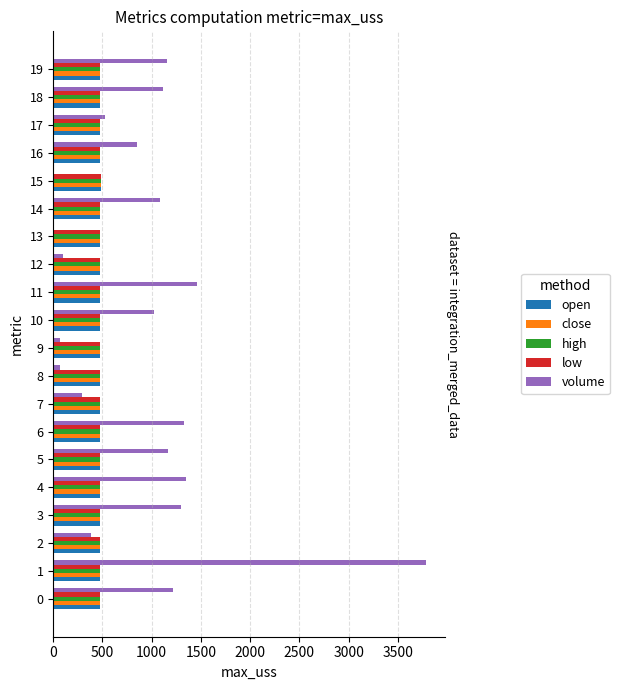

What is the sum of all high values?

9505